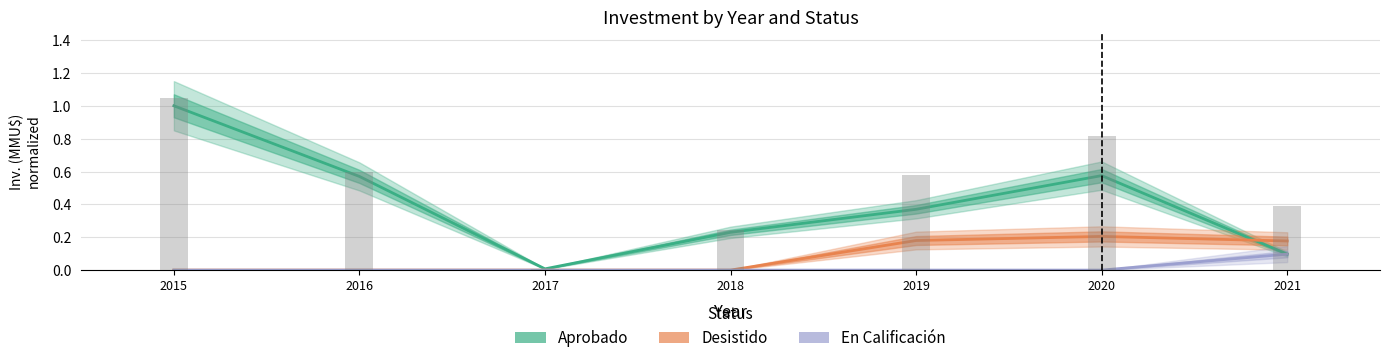

What is the value of the Desistido bar at the 5th from the left?

0.2